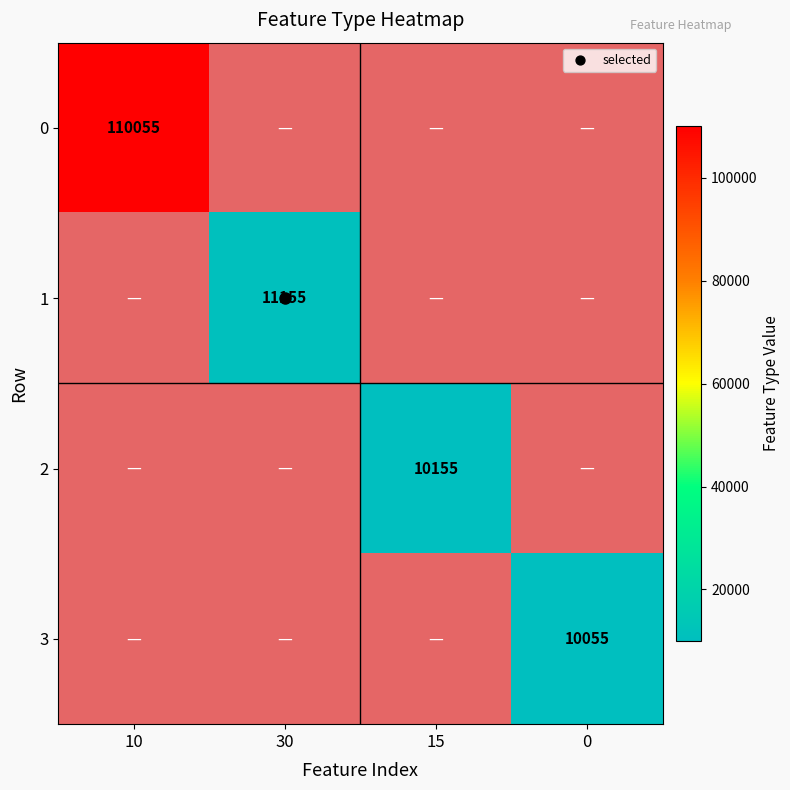

True or false: 2 has a value of 1.4 at 0.

False